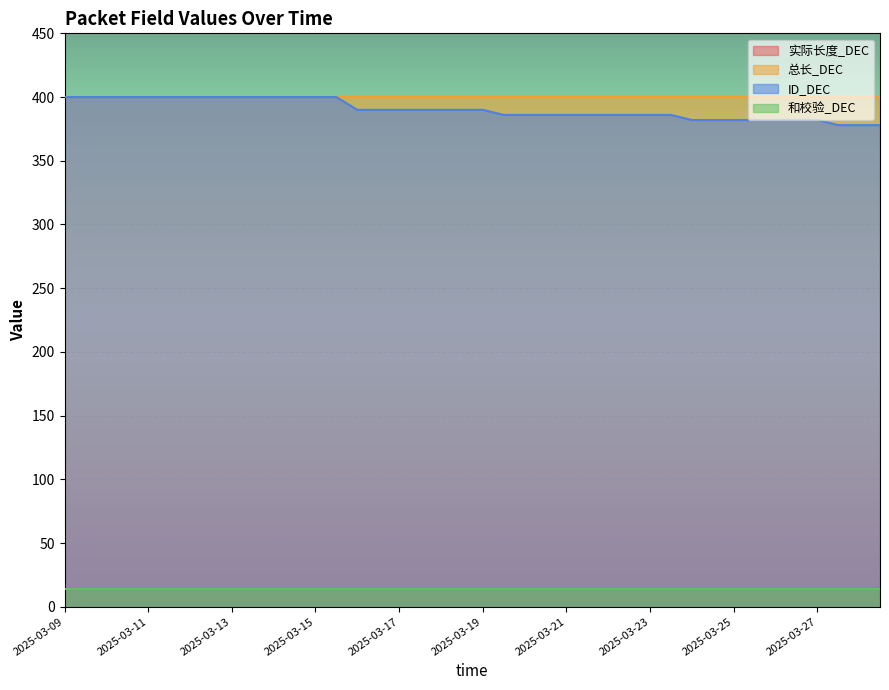

How many lines are shown in the chart?

4